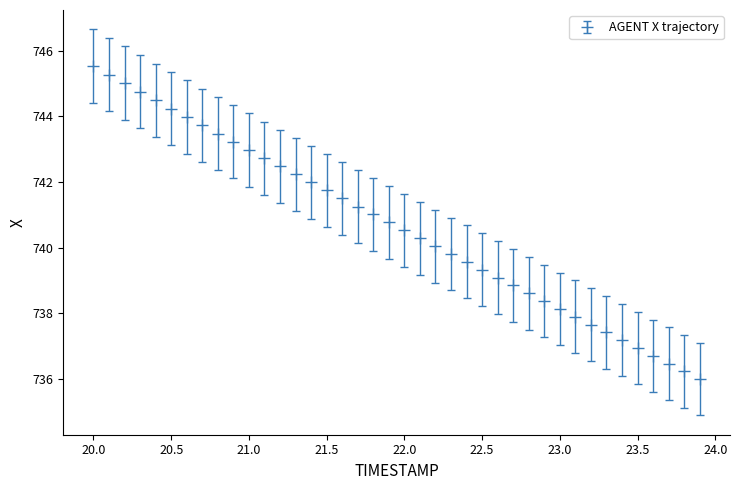

What is the average value?

740.7